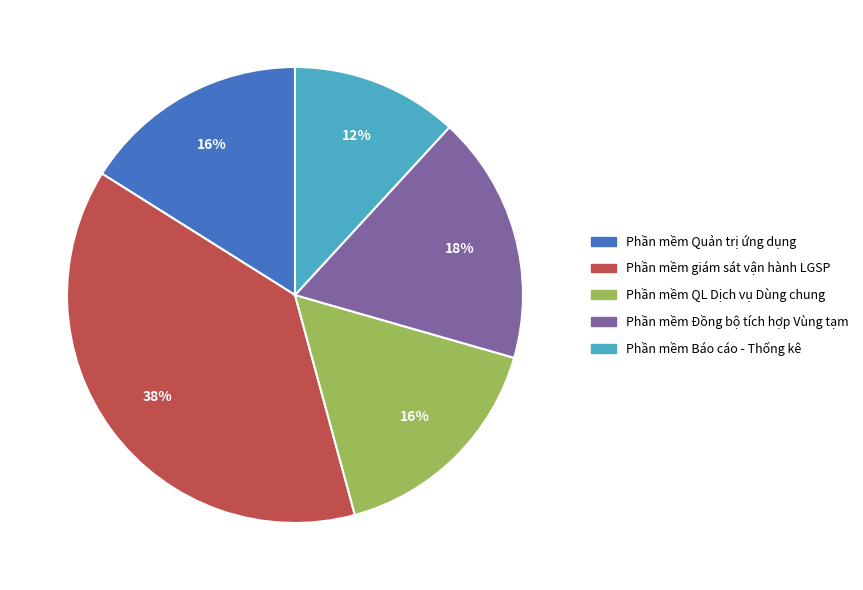

What percentage is the Phần mềm giám sát vận hành LGSP slice, to the nearest percent?

38%